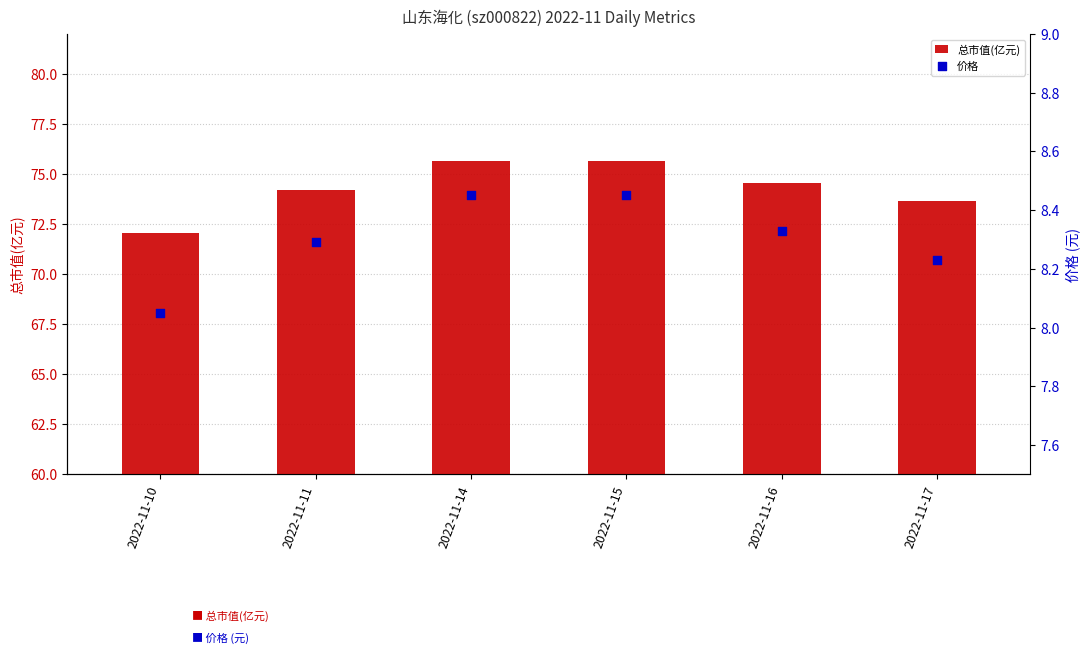

What are all the series names shown in the legend?

总市值(亿元), 价格